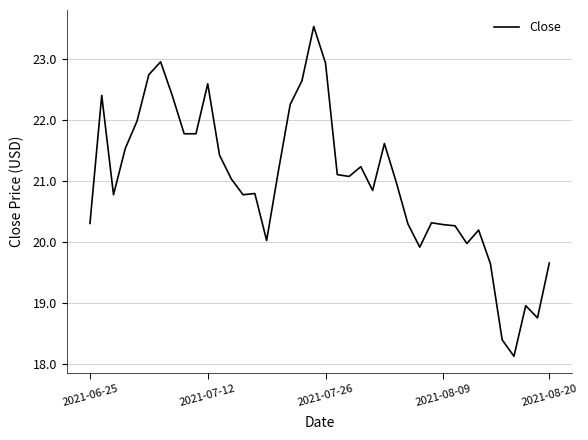

What is the difference between the maximum and minimum values?

5.4